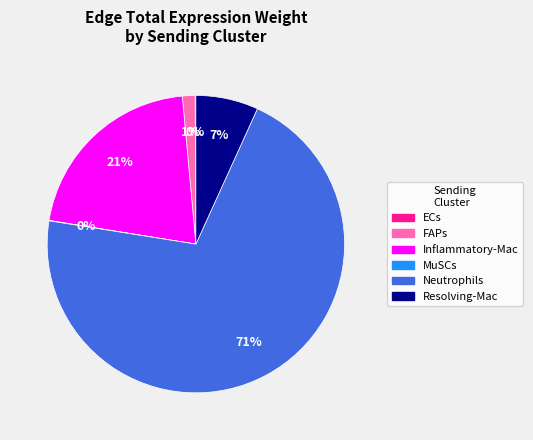

Between Inflammatory-Mac and Resolving-Mac, which is larger?

Inflammatory-Mac